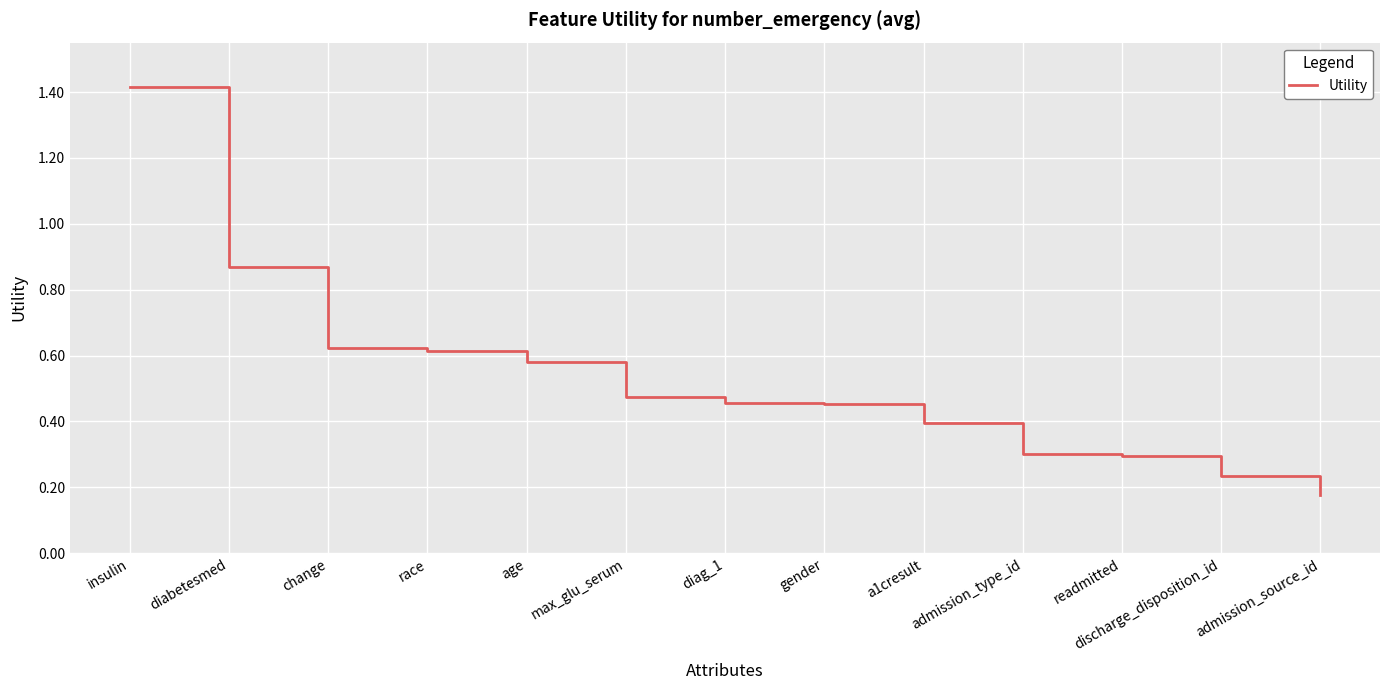

What position from the left is gender?

8